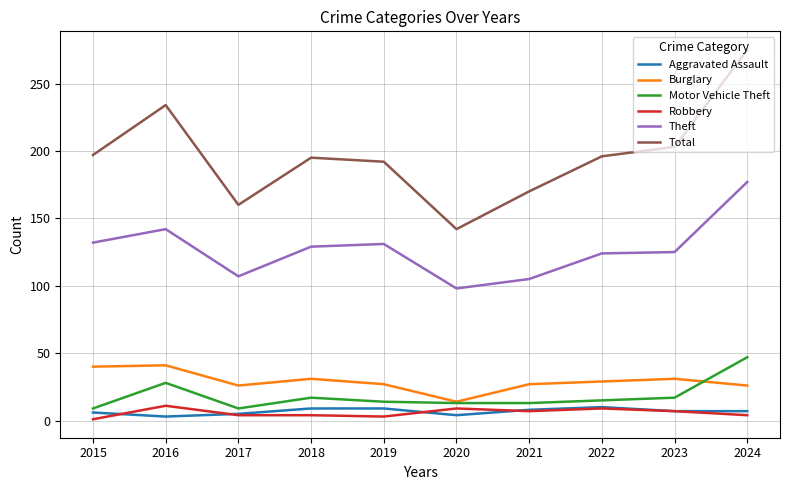

Is the value of Aggravated Assault at 2018 greater than the value of Theft at 2024?

No